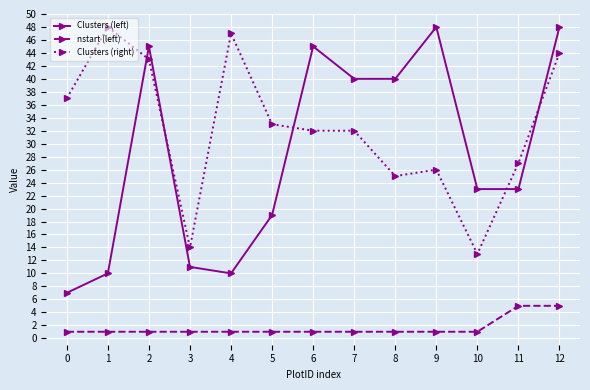

What is the spread (max minus min) of values at 8?

39